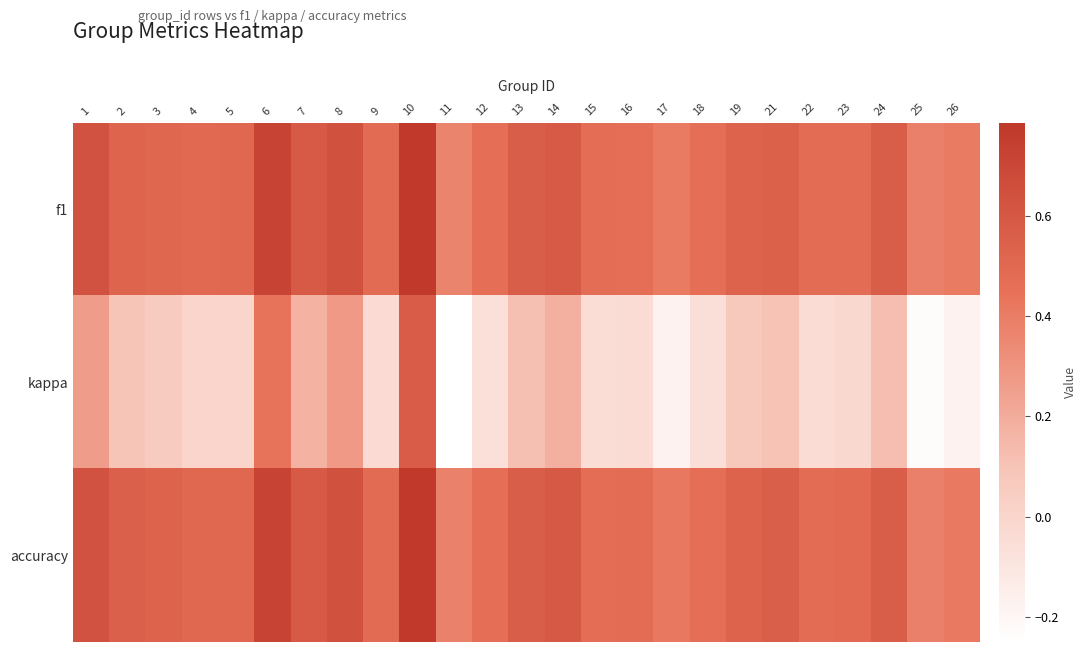

Reading left to right, list all the values displayed in this chart.

f1: 1=0.6	2=0.5	3=0.5	4=0.5	5=0.5	6=0.7	7=0.6	8=0.6	9=0.5	10=0.8	11=0.4	12=0.5	13=0.6	14=0.6	15=0.5	16=0.5	17=0.4	18=0.5	19=0.5	21=0.5	22=0.5	23=0.5	24=0.6	25=0.4	26=0.4
kappa: 1=0.3	2=0.1	3=0.1	4=0.0	5=0.0	6=0.4	7=0.2	8=0.3	9=-0.0	10=0.6	11=-0.2	12=-0.1	13=0.1	14=0.2	15=-0.1	16=-0.0	17=-0.2	18=-0.1	19=0.1	21=0.1	22=-0.0	23=-0.0	24=0.1	25=-0.2	26=-0.2
accuracy: 1=0.6	2=0.5	3=0.5	4=0.5	5=0.5	6=0.7	7=0.6	8=0.6	9=0.5	10=0.8	11=0.4	12=0.5	13=0.6	14=0.6	15=0.5	16=0.5	17=0.4	18=0.5	19=0.5	21=0.6	22=0.5	23=0.5	24=0.6	25=0.4	26=0.4